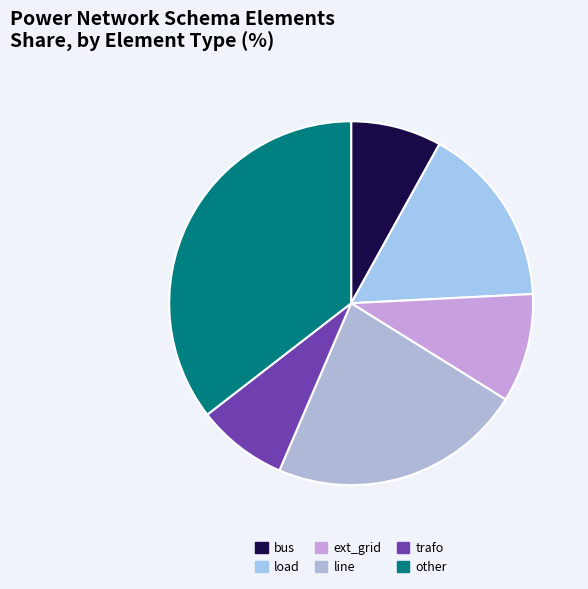

Count the number of slices in the pie.

6